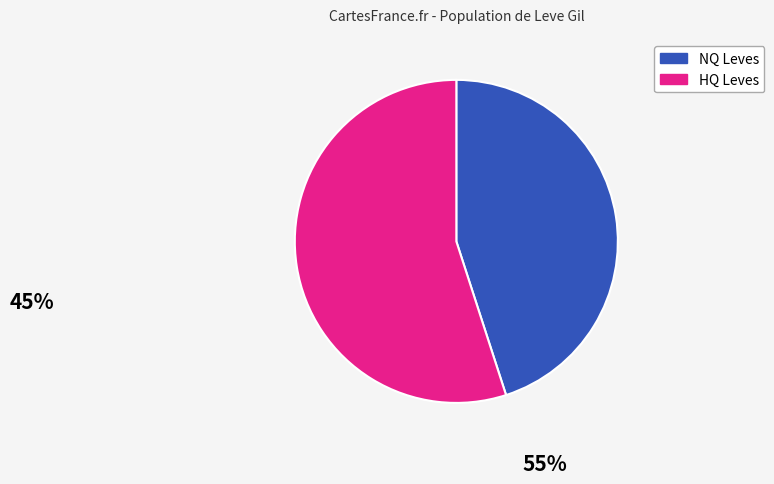

True or false: HQ Leves accounts for 55% of the total.

True